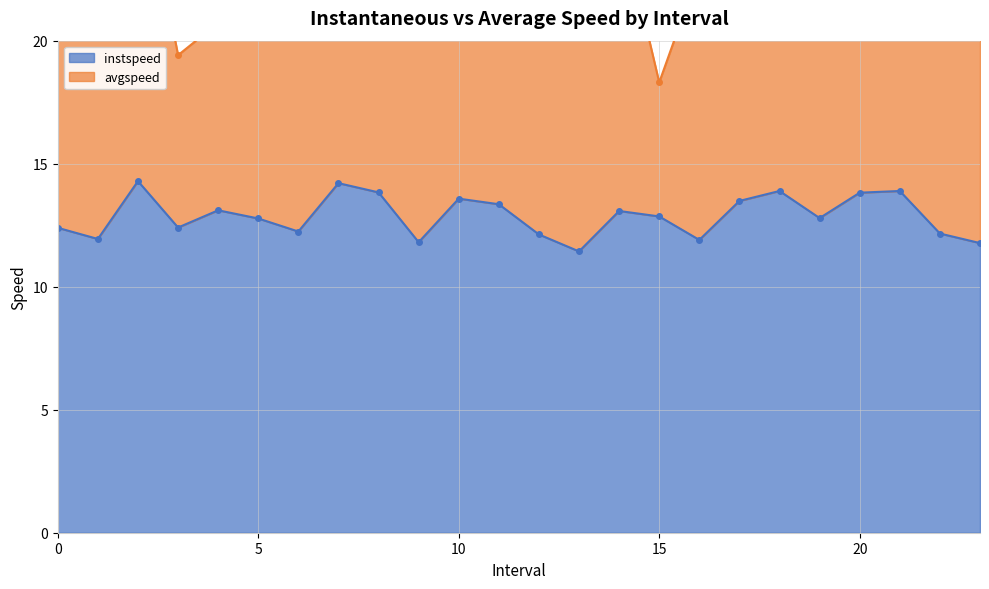

Which category has the highest value across all series?

2.0